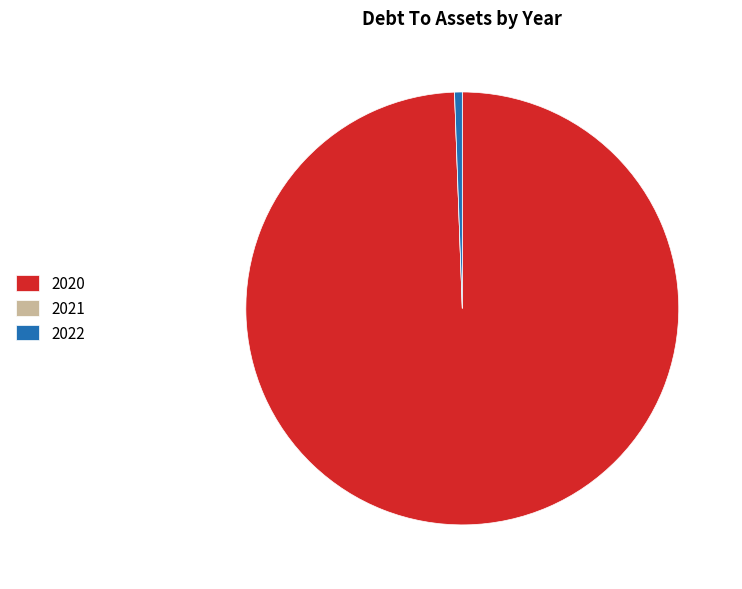

Which slice represents more than half of the pie?

2020